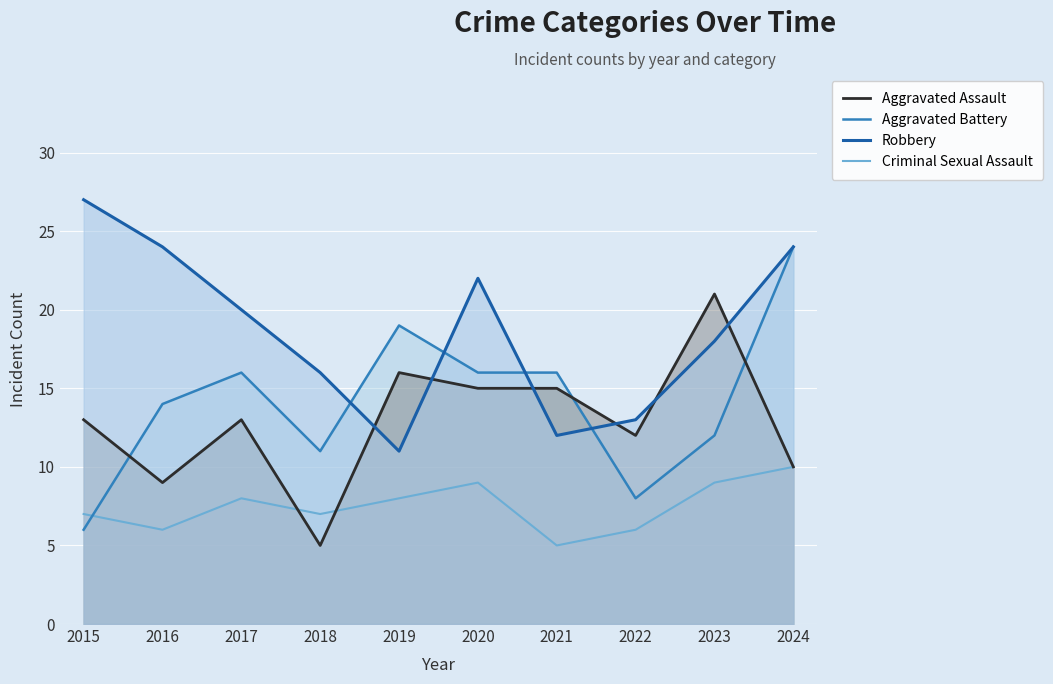

In Criminal Sexual Assault, how many points are higher than both neighbors (excluding endpoints)?

2